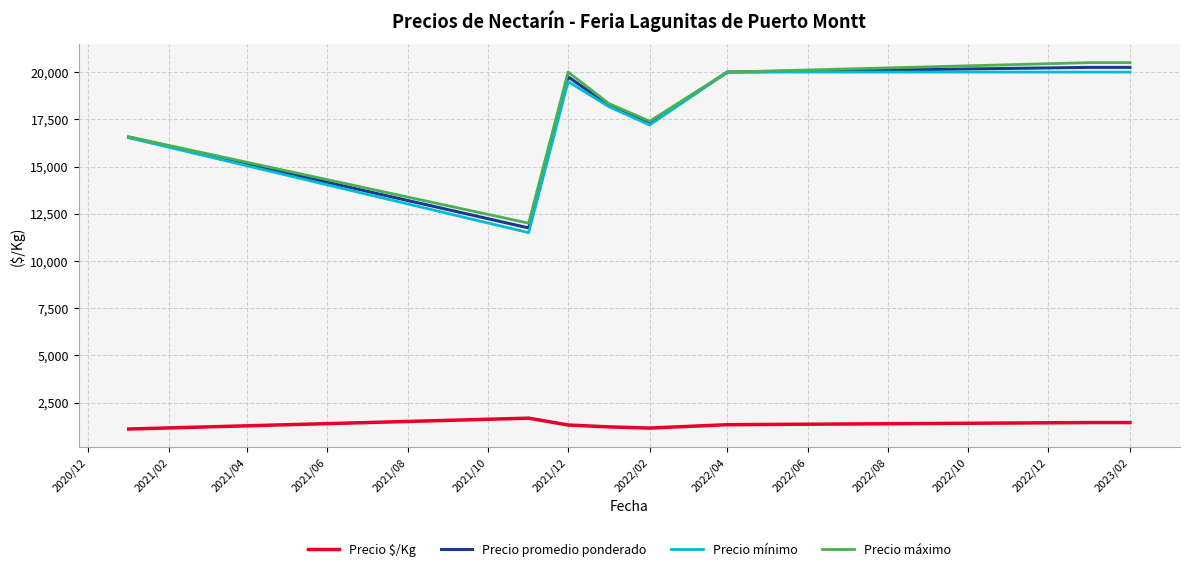

True or false: Precio $/Kg and Precio máximo cross at least once.

False